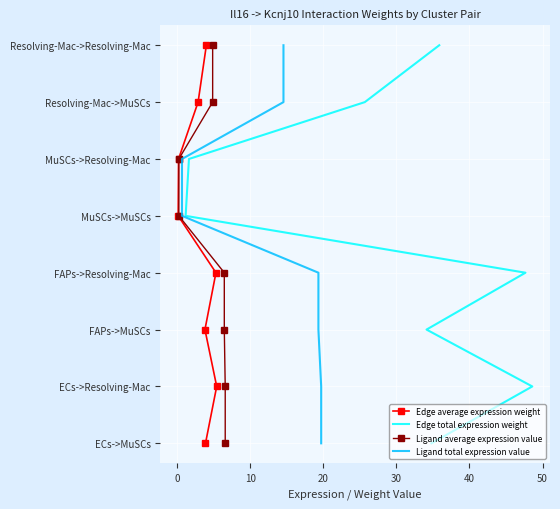

How many lines are shown in the chart?

4